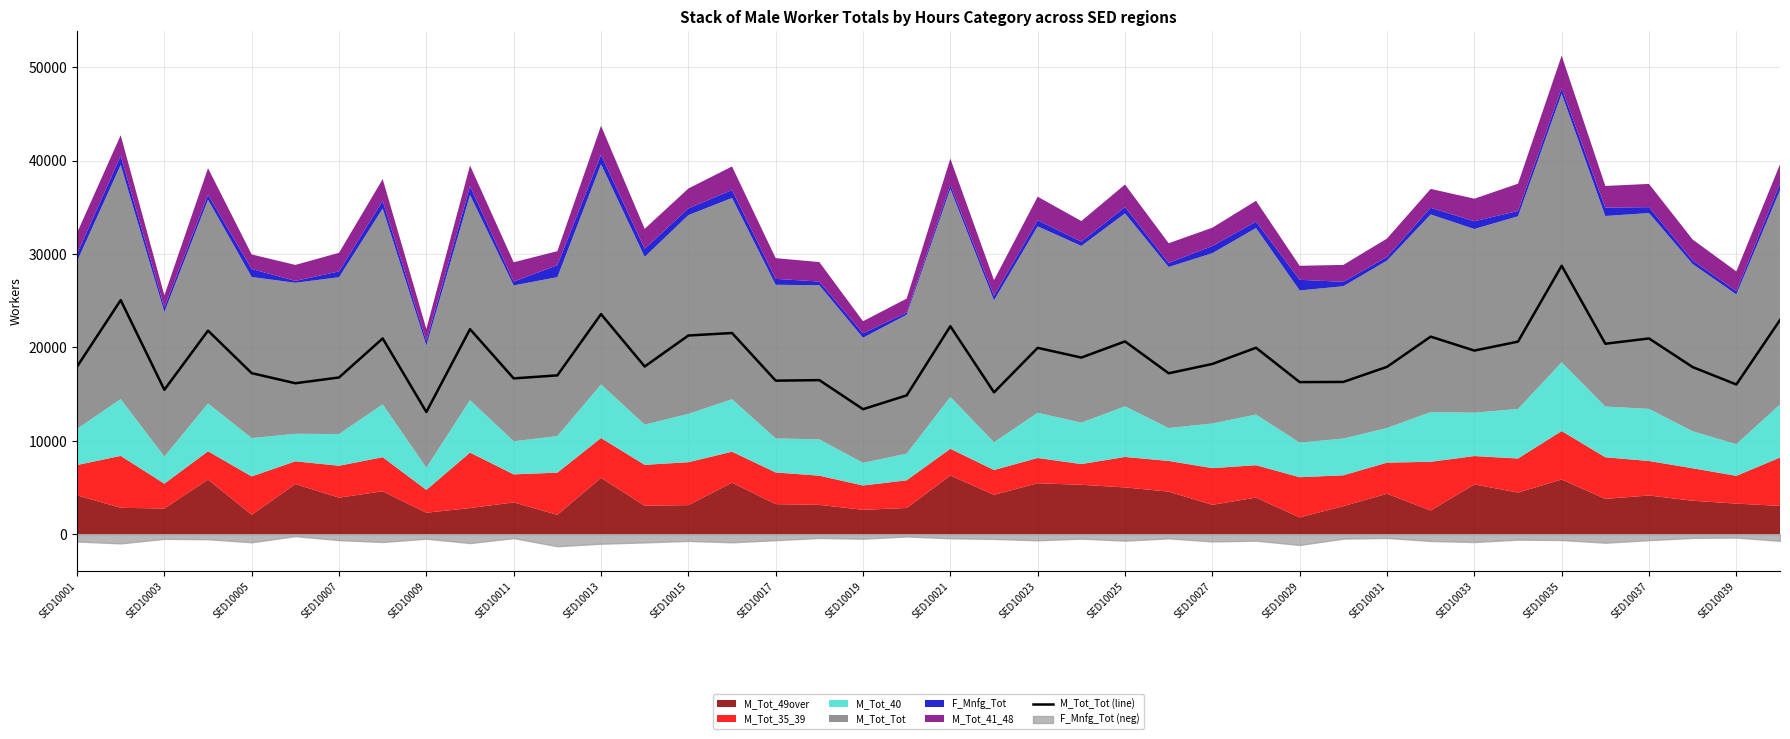

What is the sum of all values?

757108